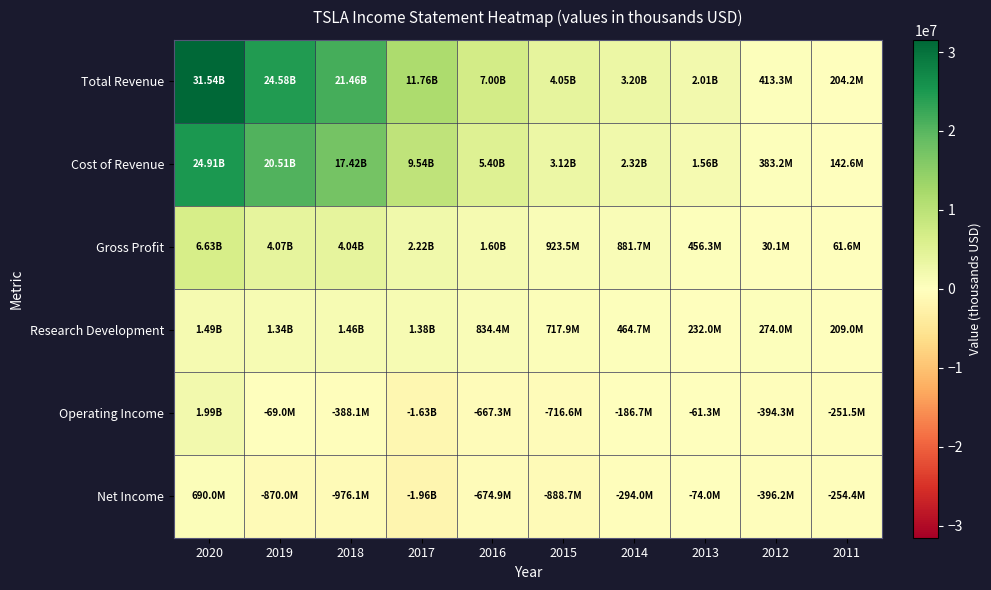

What is the total value across all series at 2019?

49560000